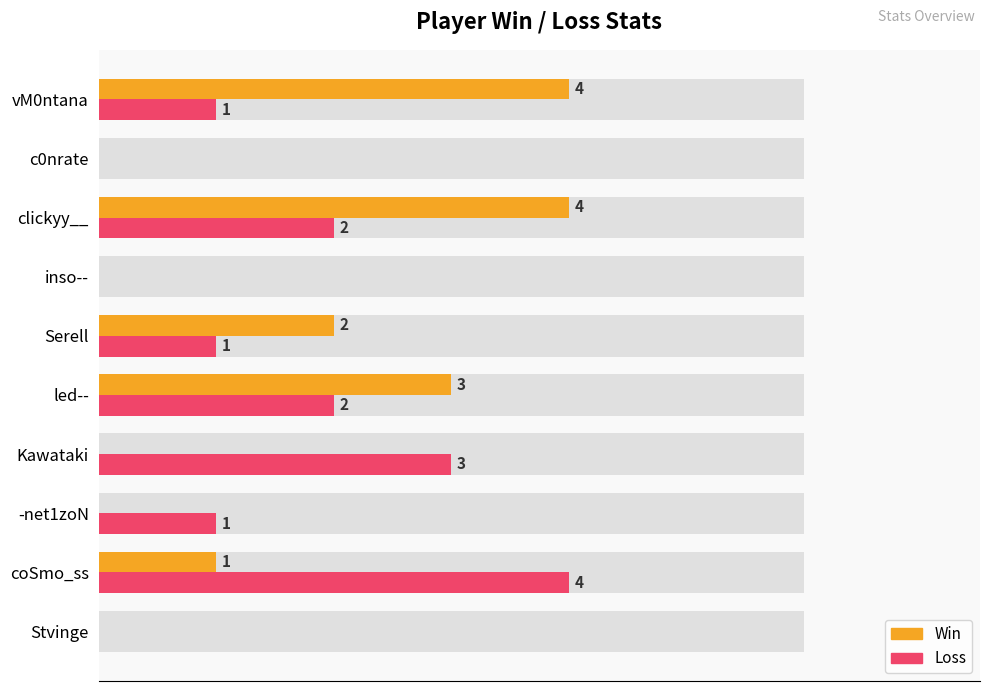

Which series changed the most between coSmo_ss and inso--?

Loss